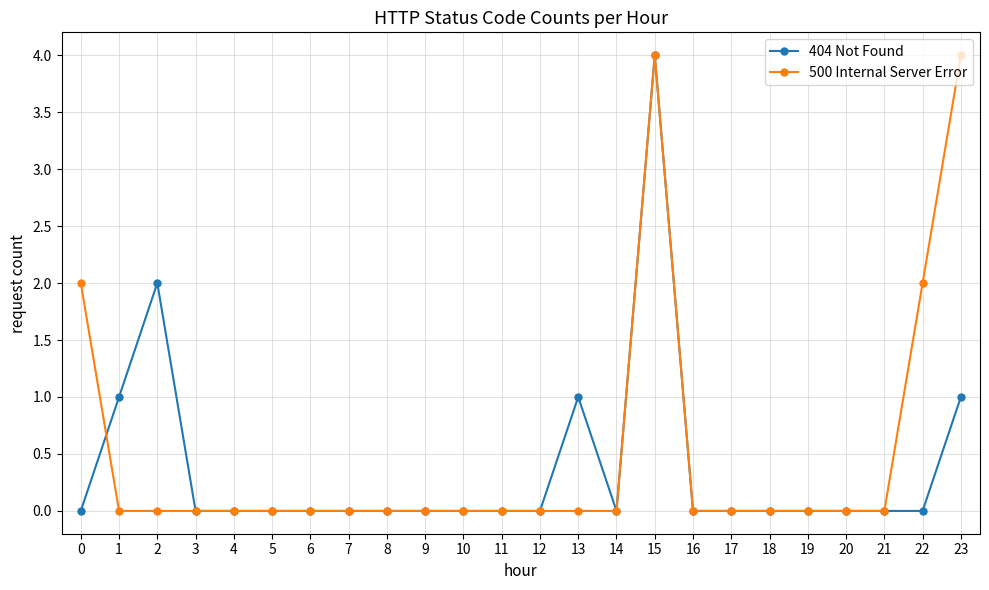

At which category is the sum across all series the highest?

15